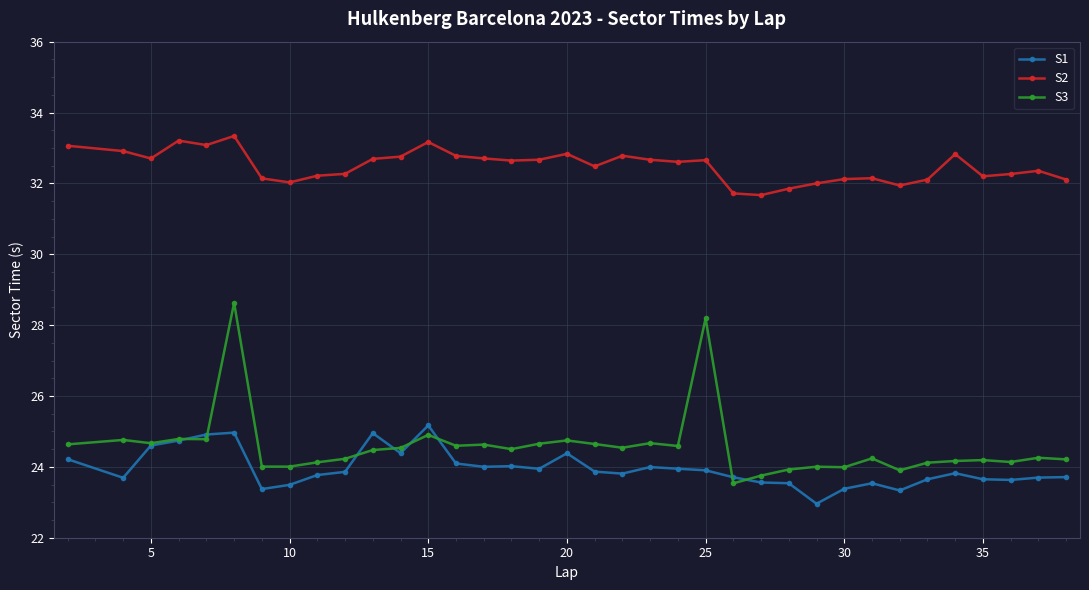

True or false: S2 and S3 intersect in this chart.

False